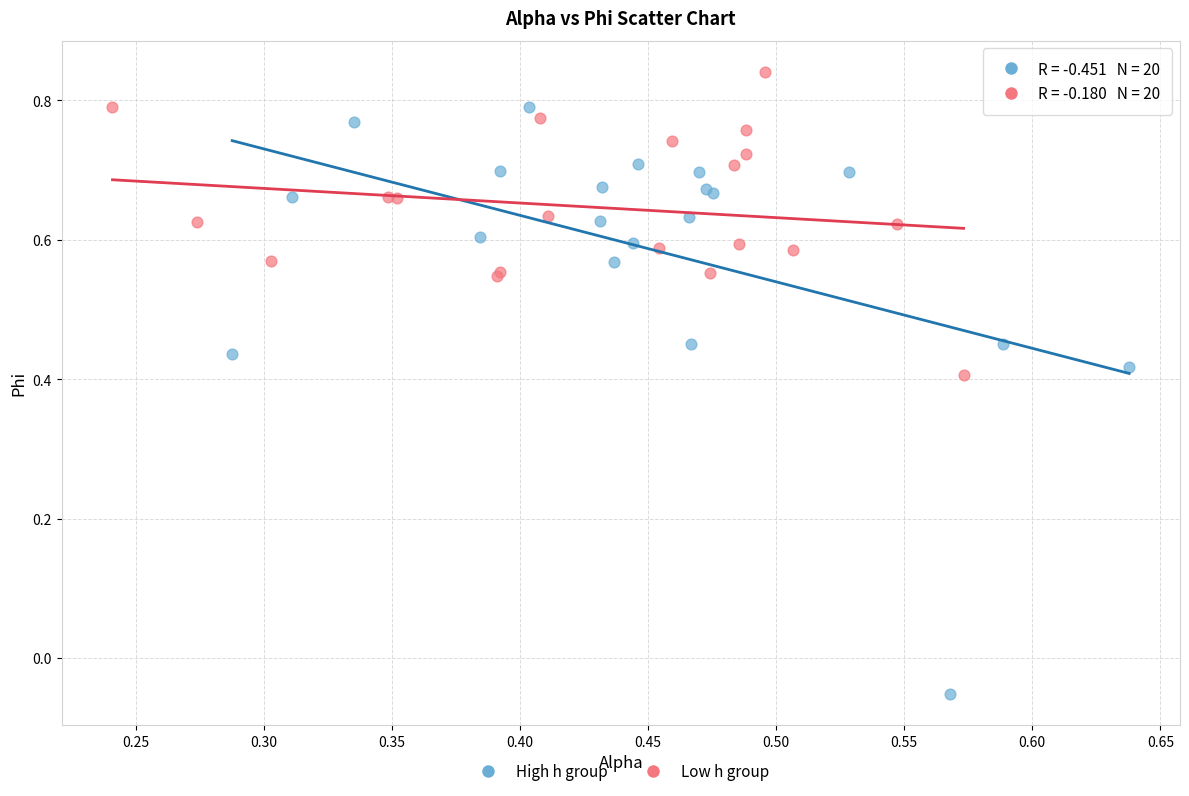

What are all the series names shown in the legend?

High h group, Low h group